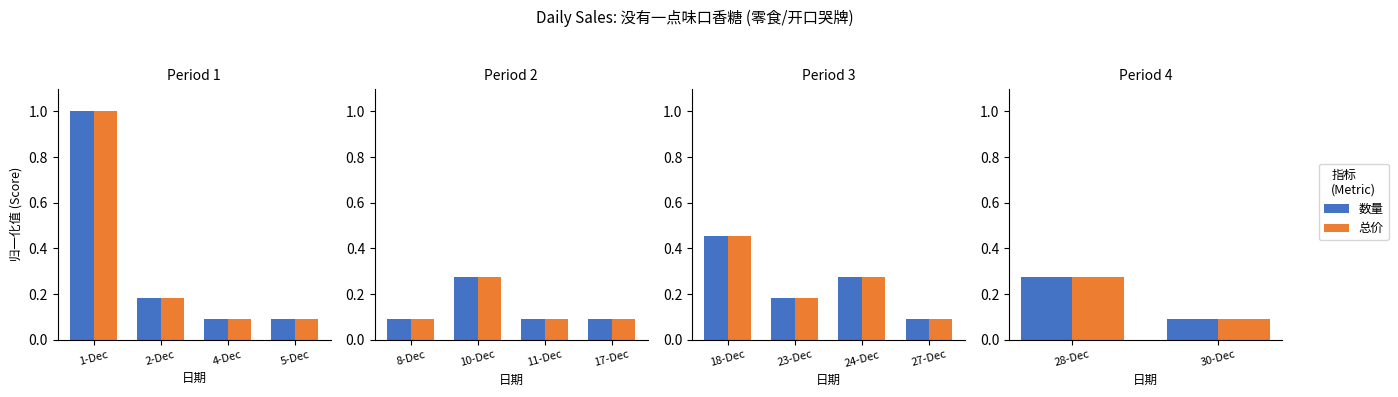

Which series has the largest total across all categories?

数量